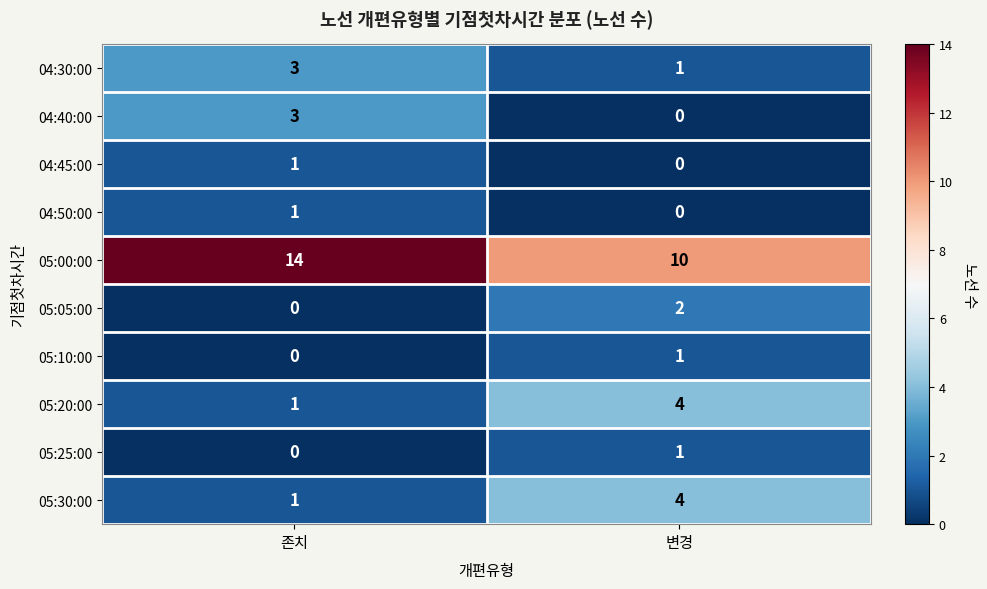

Rank the categories by 04:30:00 value from lowest to highest.

변경, 존치